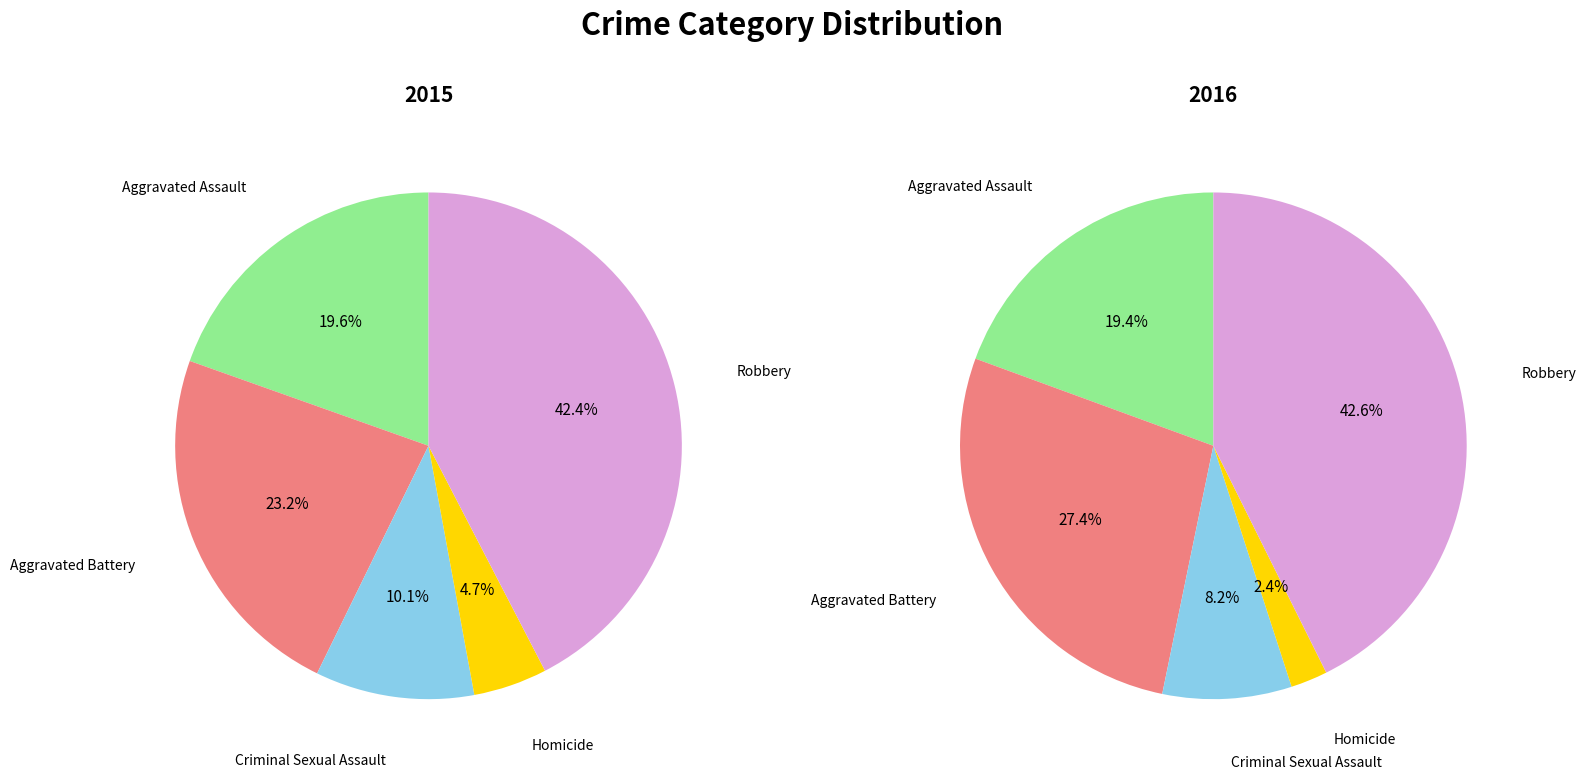

To the nearest percent, what is the combined percentage of Criminal Sexual Assault and Aggravated Battery?

33%